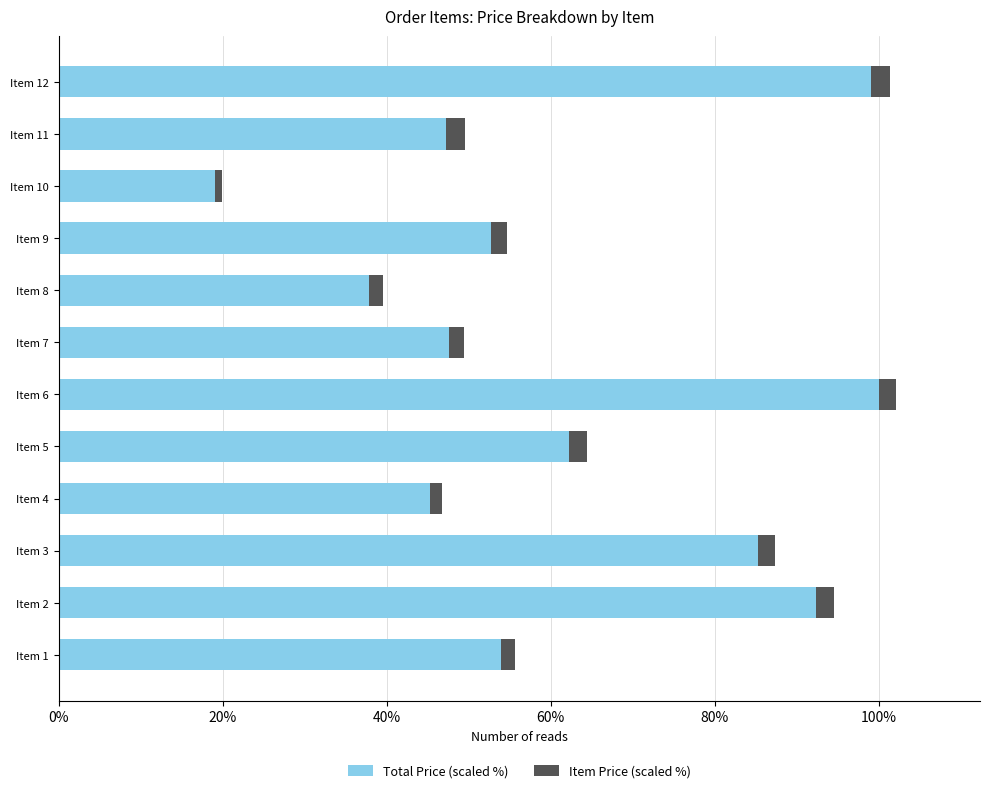

What is the difference between the maximum and second lowest values in the Total Price (scaled %) series?

62.1